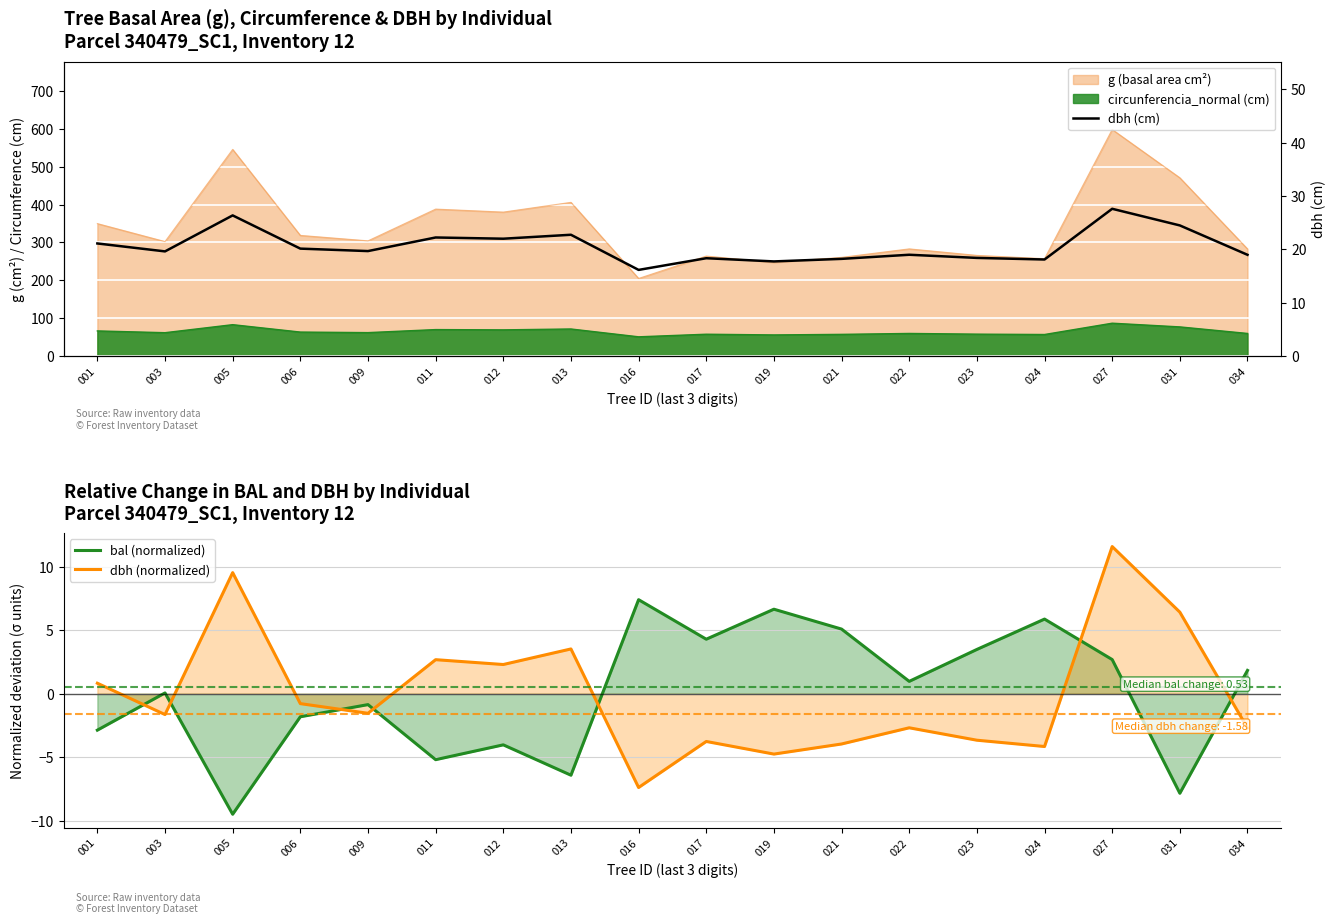

Is it true that bal (normalized) equals 1.8 at 034?

True